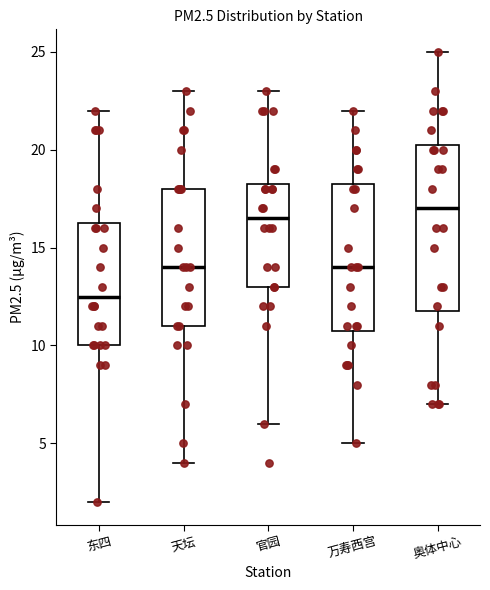

Comparing the boxes themselves (not the whiskers), which one is the tallest?

奥体中心